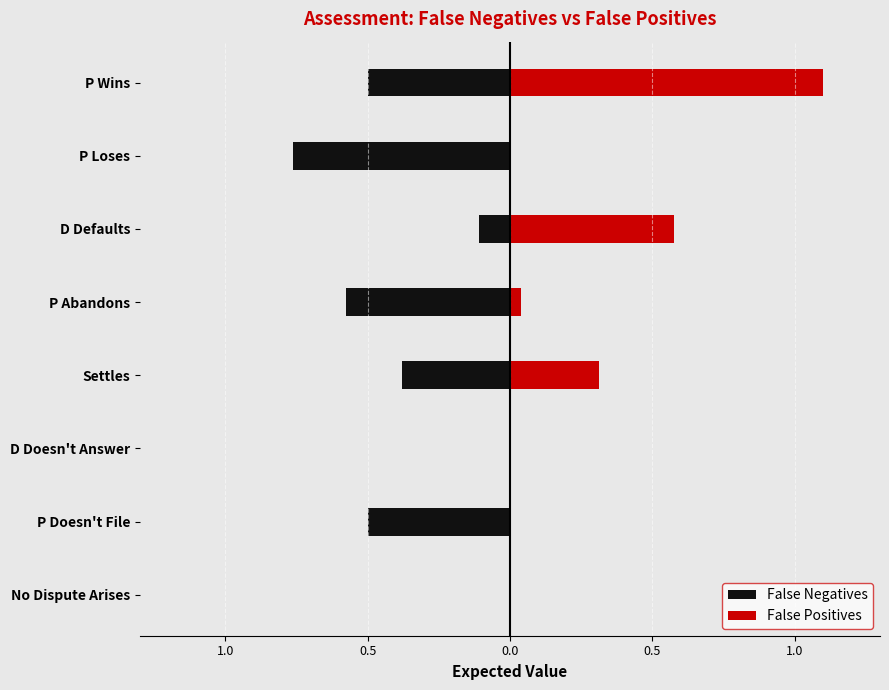

How many bars are there in each group?

2